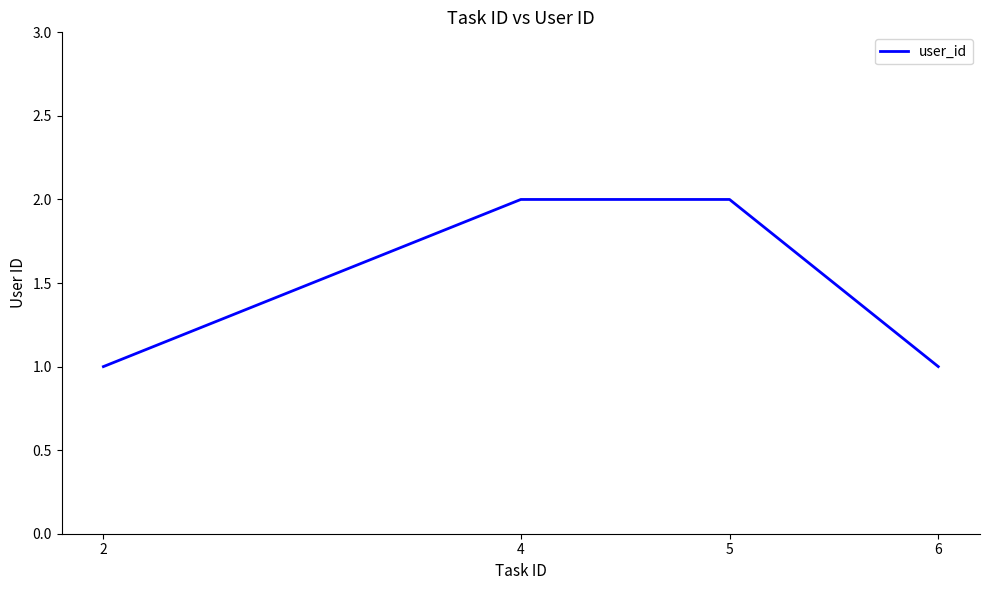

What is the sum of all values?

6